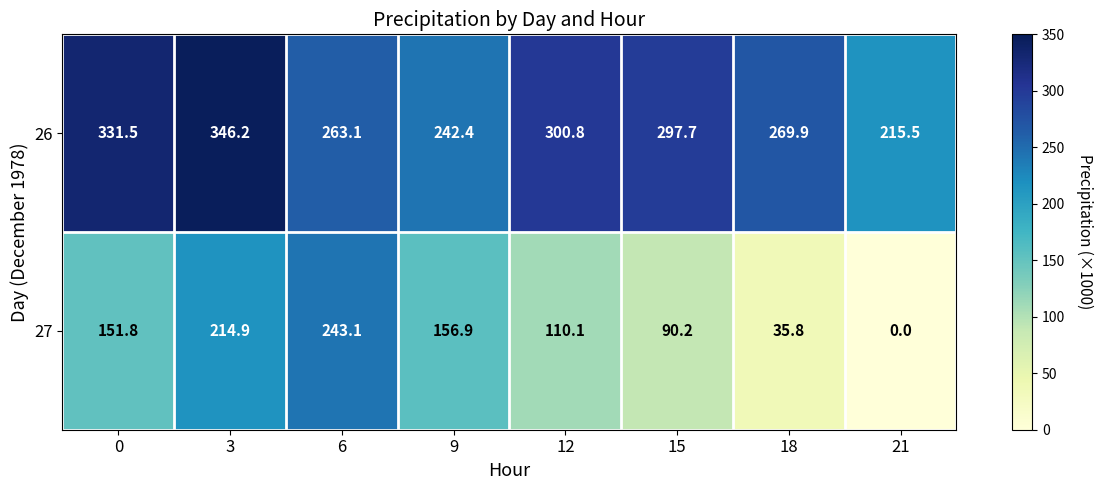

Reading left to right, extract all data points from this chart.

26: 0=331.5	3=346.2	6=263.1	9=242.4	12=300.8	15=297.7	18=269.9	21=215.5
27: 0=151.8	3=214.9	6=243.1	9=156.9	12=110.1	15=90.2	18=35.8	21=0.0